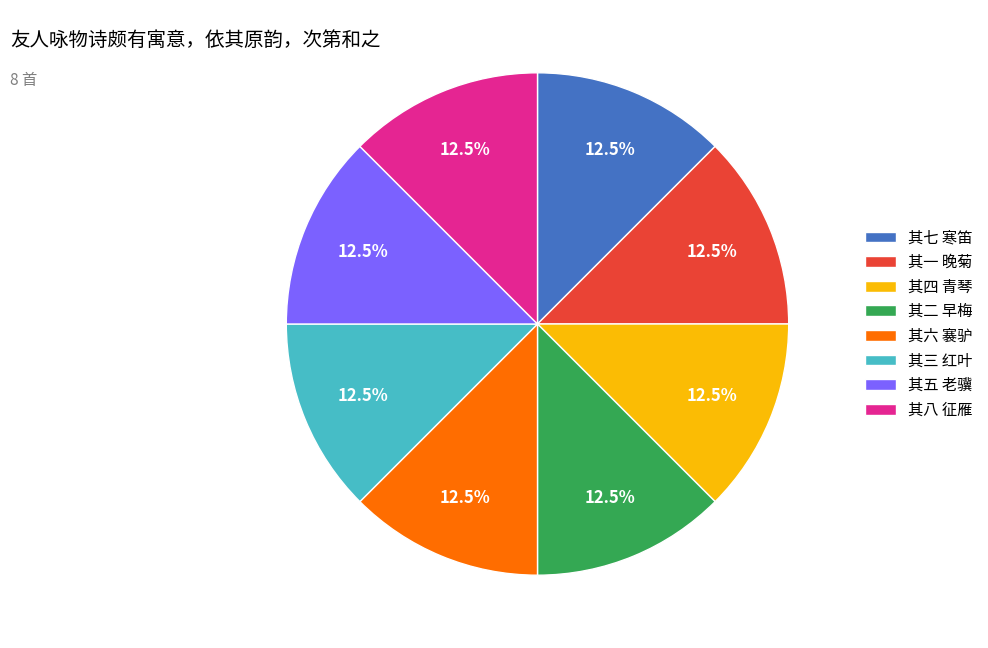

Does 其五 老骥 represent more than half of the total?

No